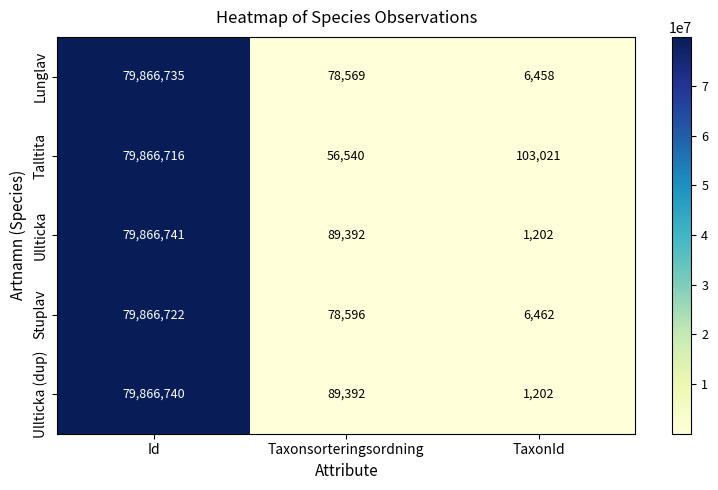

What is the difference between the second highest and minimum values in the Ullticka series?

88190